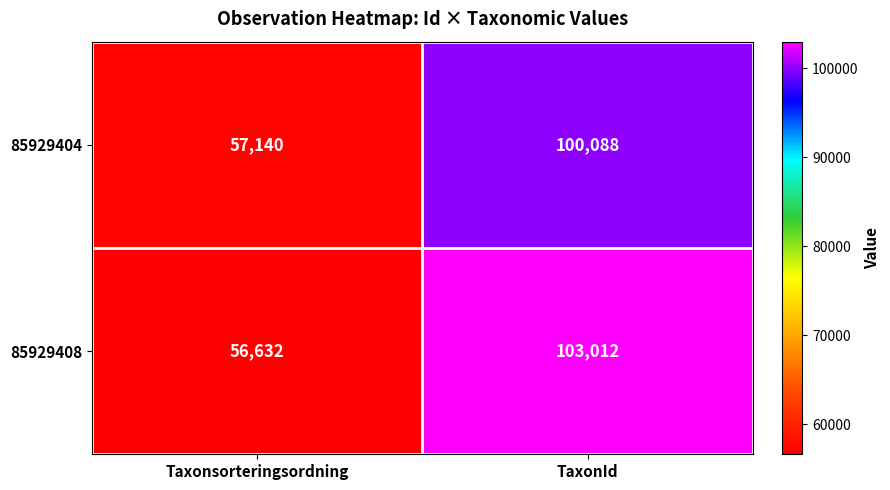

True or false: 85929404 has a value of 60156 at TaxonId.

False